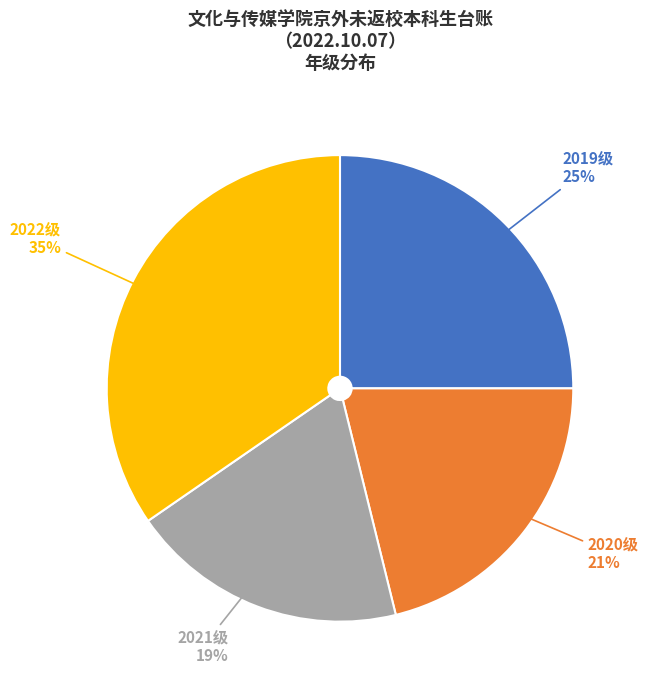

How many slices are in this pie chart?

4